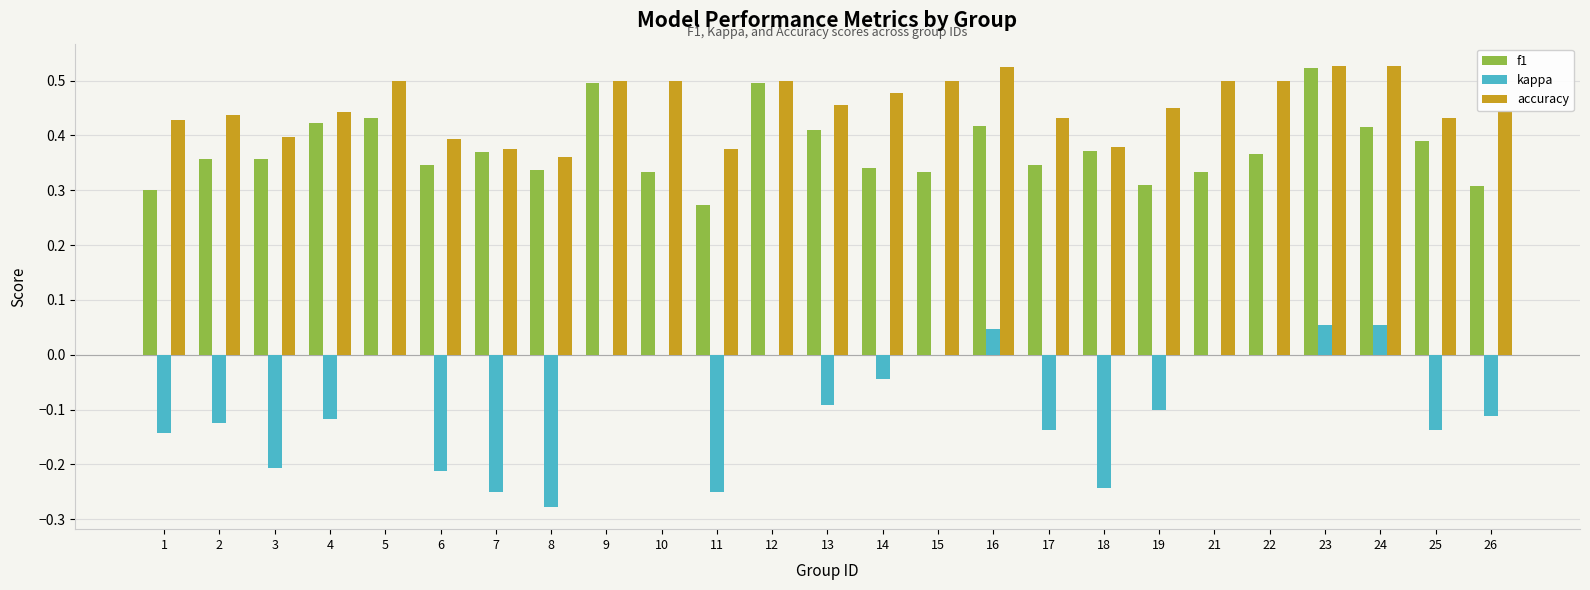

Count the number of categories in the chart.

25